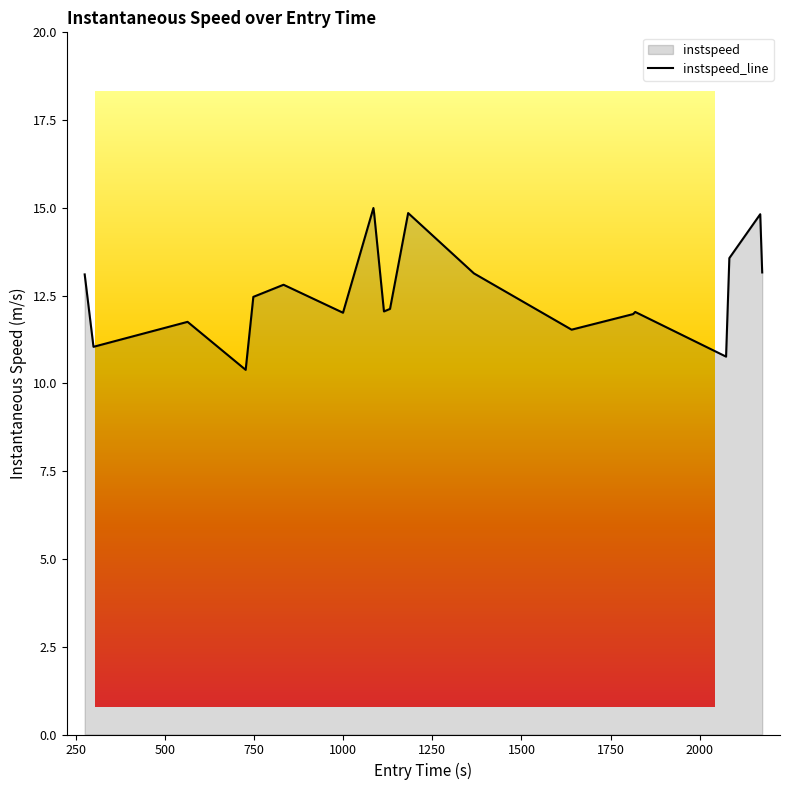

How many points are lower than both their immediate neighbors (excluding endpoints)?

6